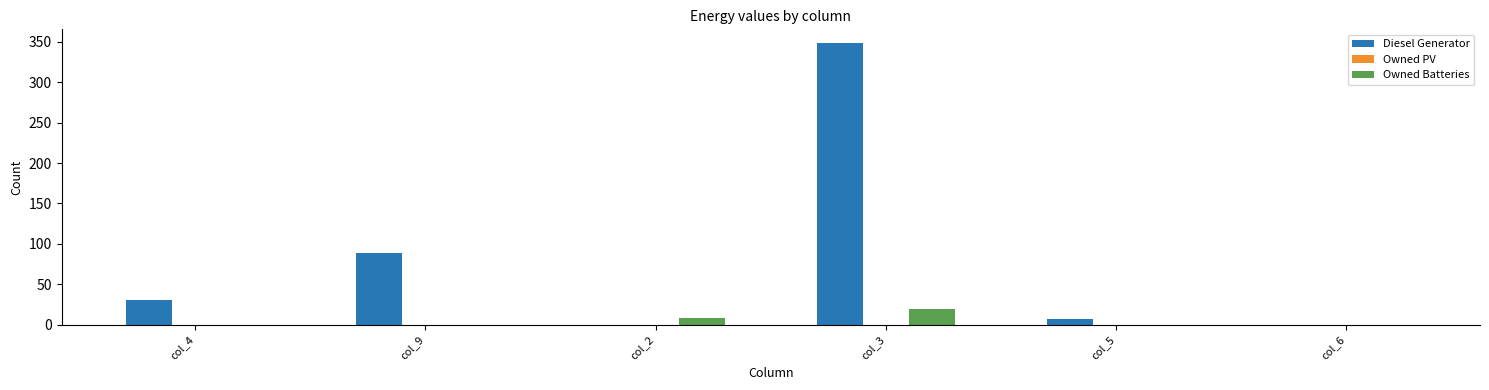

Which series has the largest total across all categories?

Diesel Generator